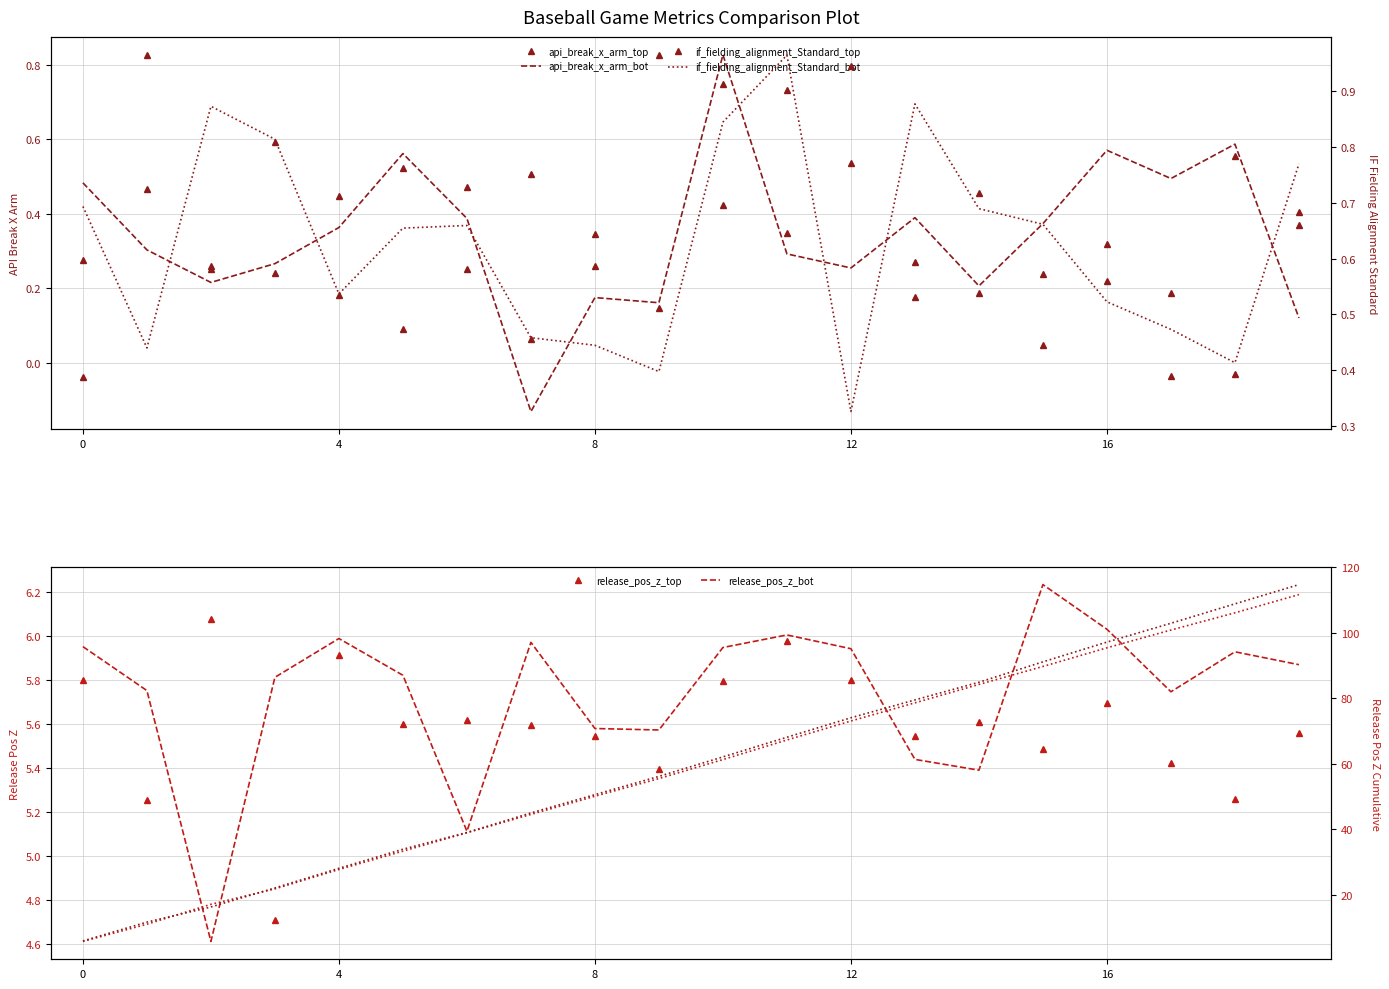

What is the difference between the maximum and minimum values in the release_pos_z_top series?

1.4